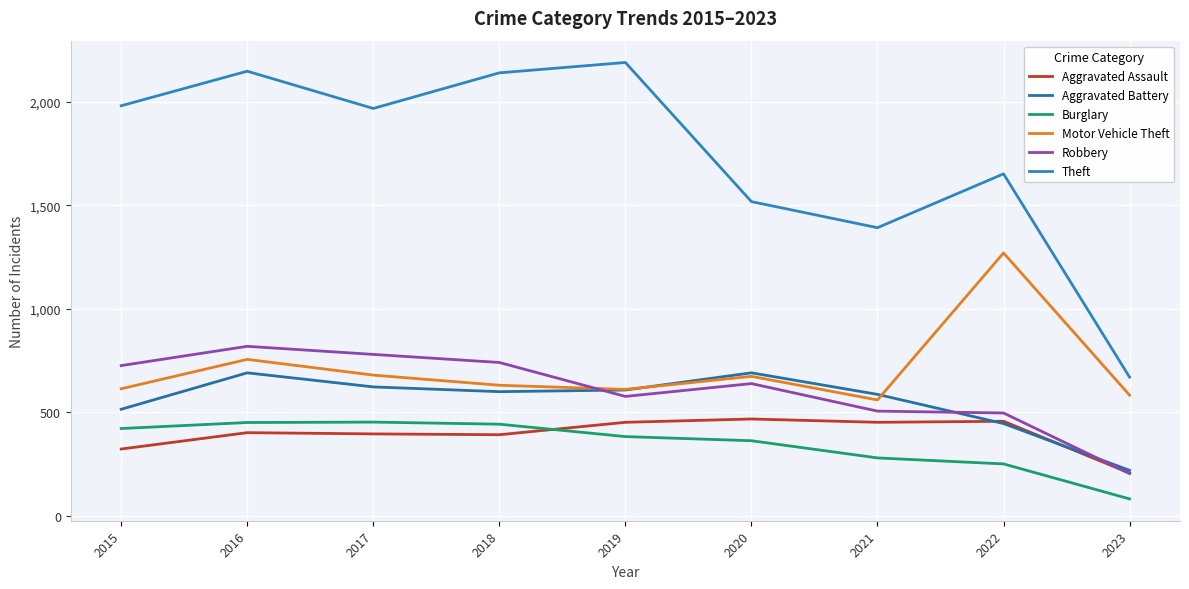

What is the sum of all Aggravated Assault values?

3549